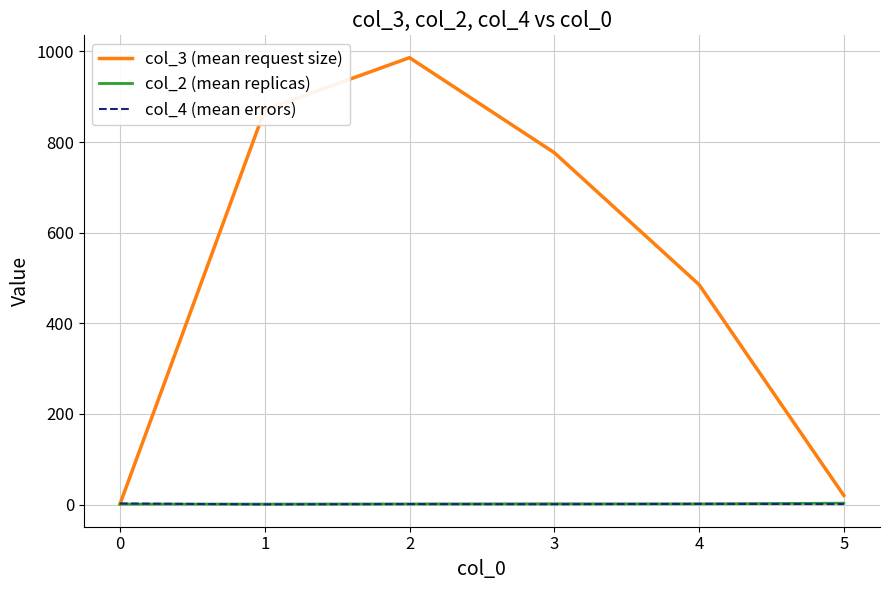

What is the greatest value displayed?

986.3